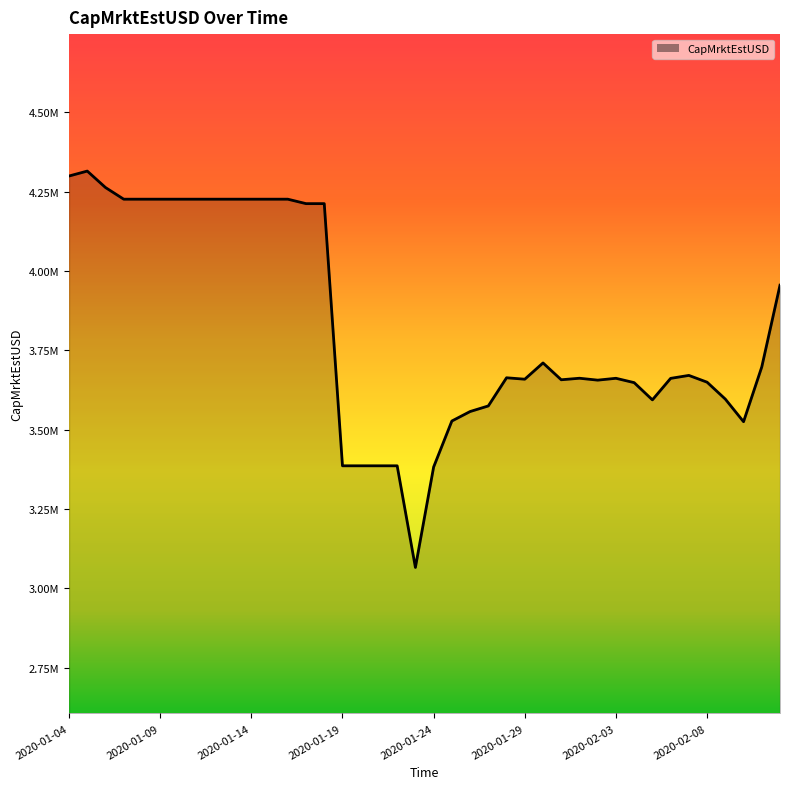

Rank the categories by value from lowest to highest.

2020-01-23, 2020-01-24, 2020-01-19, 2020-01-20, 2020-01-21, 2020-01-22, 2020-02-10, 2020-01-25, 2020-01-26, 2020-01-27, 2020-02-05, 2020-02-09, 2020-02-04, 2020-02-08, 2020-02-02, 2020-01-31, 2020-01-29, 2020-02-06, 2020-02-03, 2020-02-01, 2020-01-28, 2020-02-07, 2020-02-11, 2020-01-30, 2020-02-12, 2020-01-17, 2020-01-18, 2020-01-07, 2020-01-08, 2020-01-09, 2020-01-10, 2020-01-11, 2020-01-12, 2020-01-13, 2020-01-14, 2020-01-15, 2020-01-16, 2020-01-06, 2020-01-04, 2020-01-05